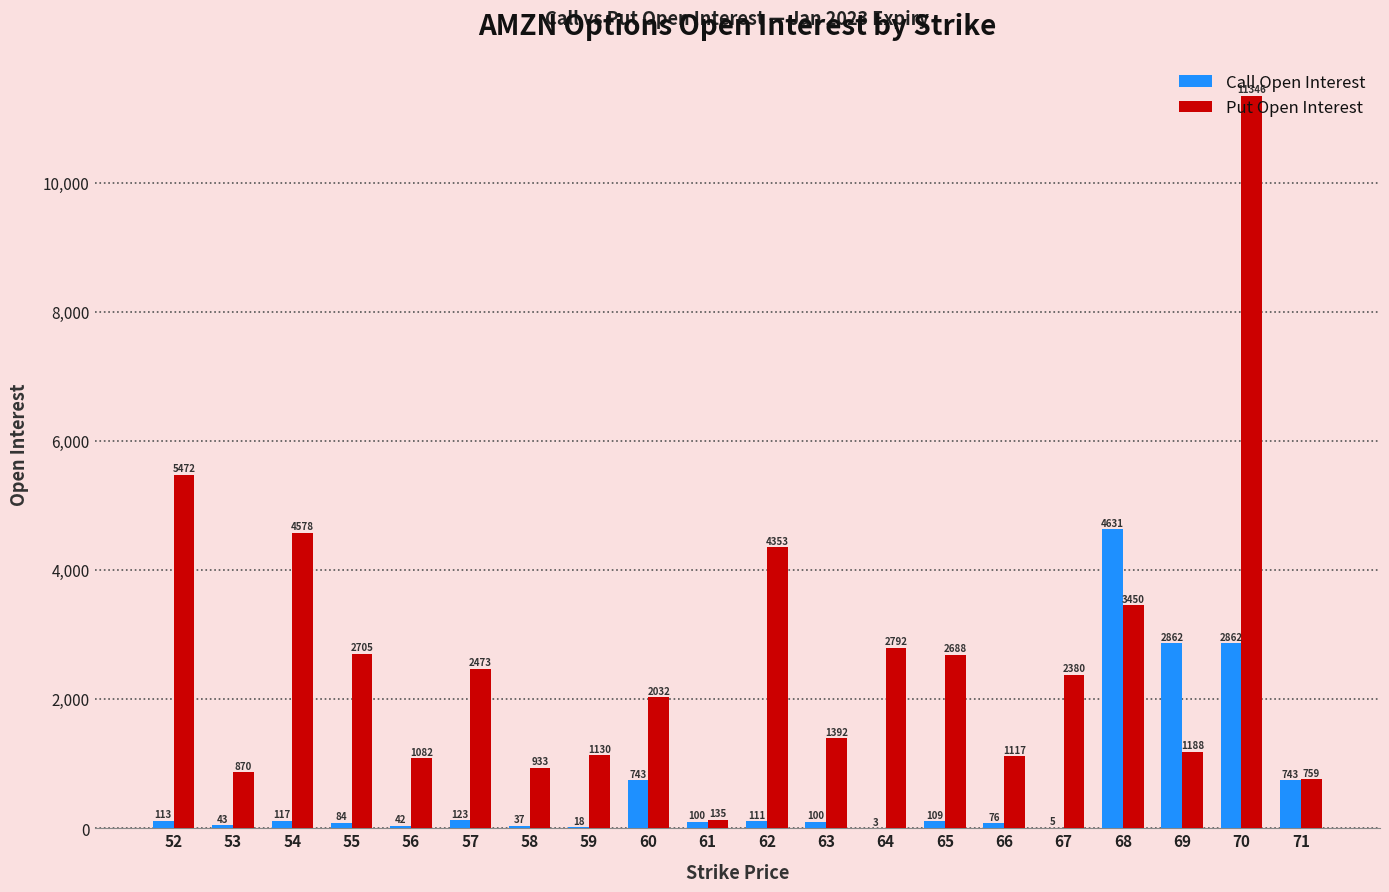

How many series are shown in this chart?

2